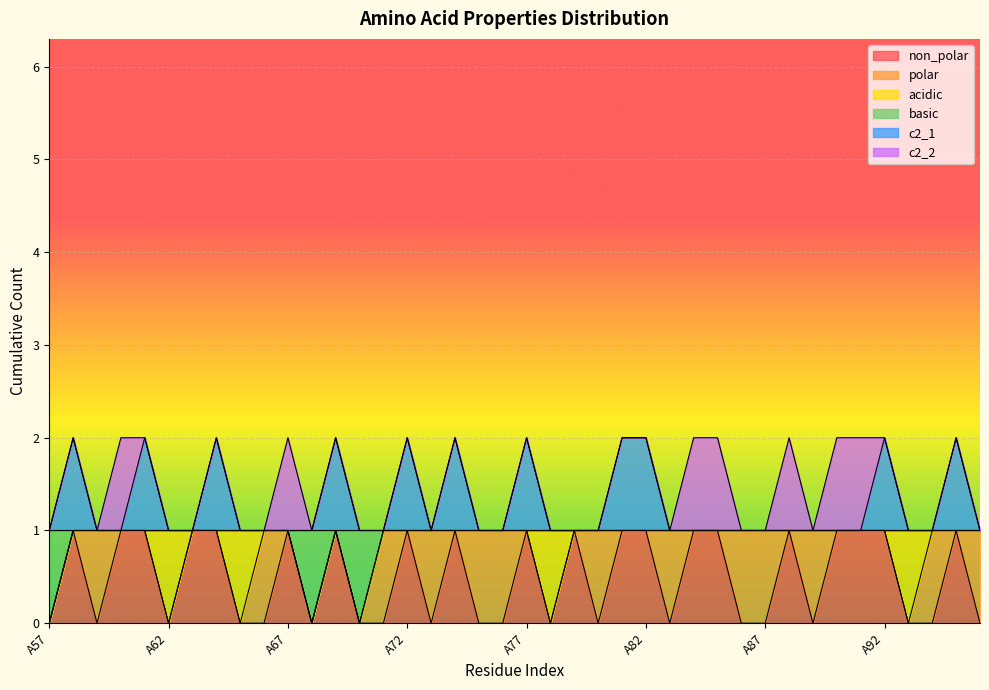

True or false: non_polar and basic cross at least once.

False